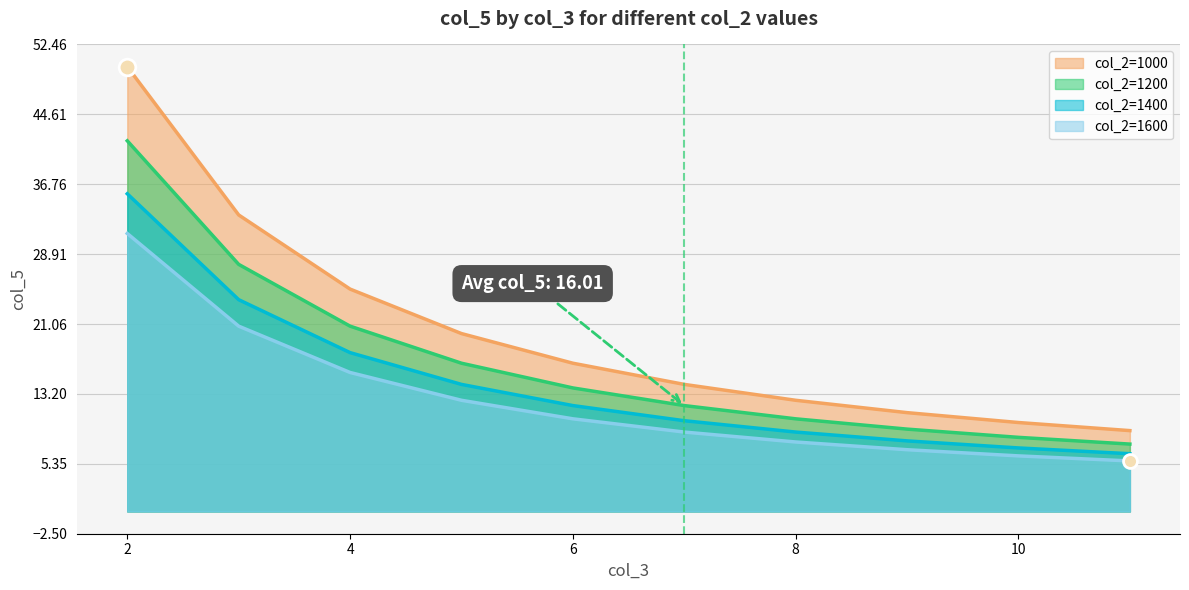

How many distinct data groups are displayed?

4